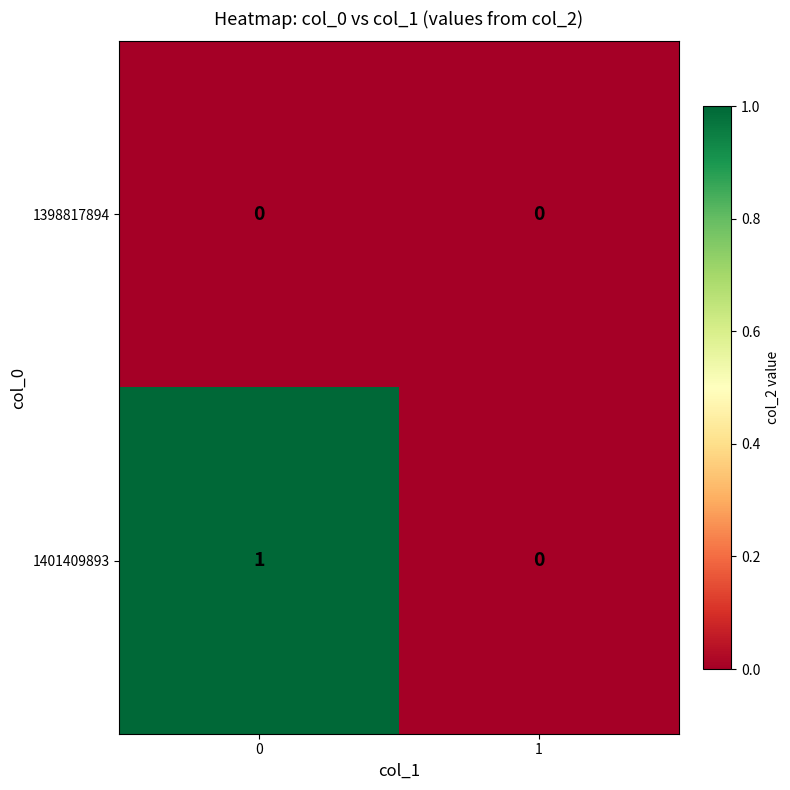

Rank the series by their average value, from highest to lowest.

1401409893, 1398817894